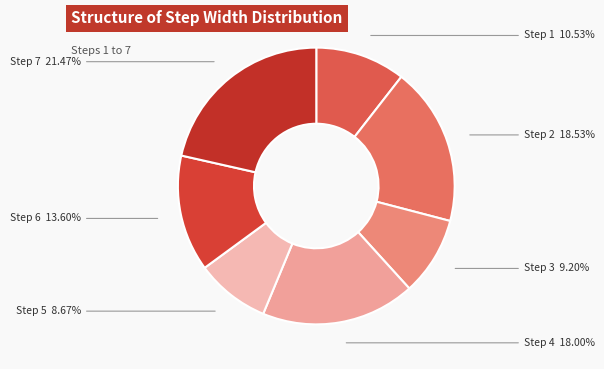

To the nearest percent, what is the combined percentage of Step 5 and Step 4?

27%